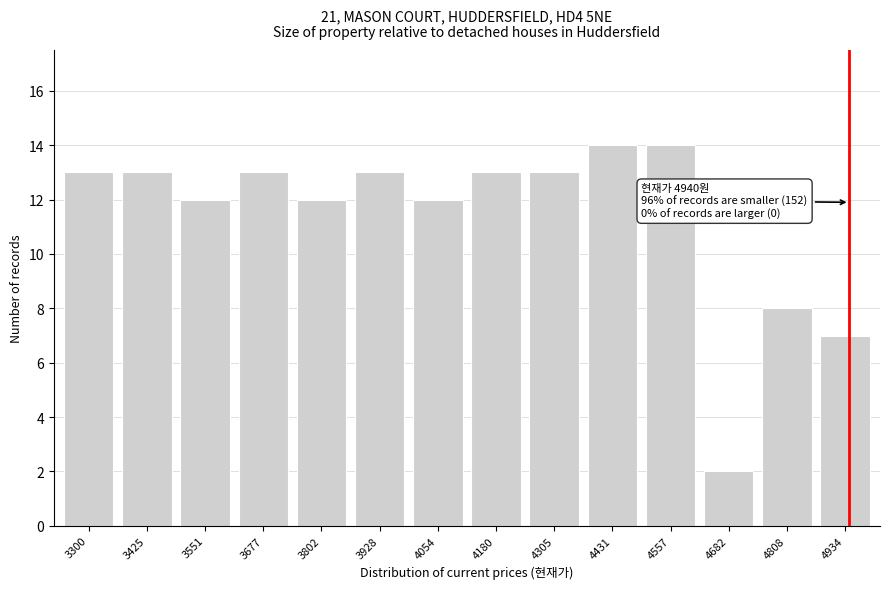

Reading left to right, what are all the values shown in this chart?

13	13	12	13	12	13	12	13	13	14	14	2	8	7